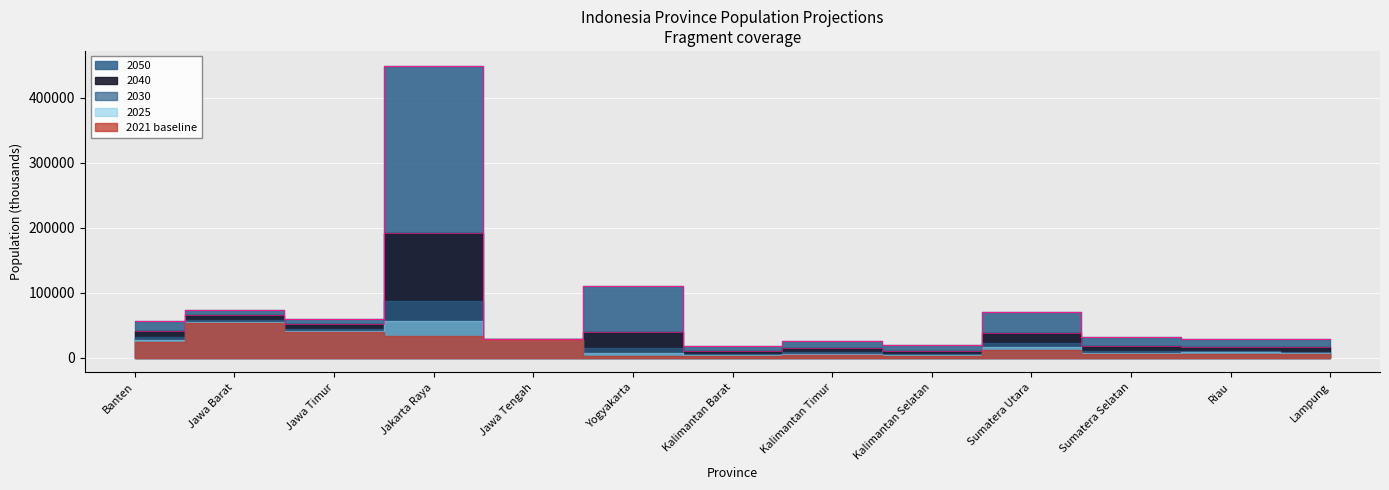

Reading right to left, what are all the values shown in this chart?

2021: Lampung=5177	Riau=6108	Sumatera Selatan=5594	Sumatera Utara=11748	Kalimantan Selatan=3051	Kalimantan Timur=4049	Kalimantan Barat=2913	Yogyakarta=3108	Jawa Tengah=26661	Jakarta Raya=32709	Jawa Timur=39457	Jawa Barat=53318	Banten=23831
2025: Lampung=7215	Riau=8130	Sumatera Selatan=7879	Sumatera Utara=16509	Kalimantan Selatan=4413	Kalimantan Timur=5840	Kalimantan Barat=4156	Yogyakarta=8022	Jawa Tengah=26954	Jakarta Raya=56416	Jawa Timur=41847	Jawa Barat=55595	Banten=27125
2030: Lampung=9559	Riau=10454	Sumatera Selatan=10507	Sumatera Utara=21983	Kalimantan Selatan=6323	Kalimantan Timur=8350	Kalimantan Barat=5900	Yogyakarta=14272	Jawa Tengah=27327	Jakarta Raya=86572	Jawa Timur=44887	Jawa Barat=58492	Banten=31314
2040: Lampung=16361	Riau=17263	Sumatera Selatan=18177	Sumatera Utara=38639	Kalimantan Selatan=10866	Kalimantan Timur=14305	Kalimantan Barat=9907	Yogyakarta=38962	Jawa Tengah=28133	Jakarta Raya=192336	Jawa Timur=51966	Jawa Barat=65137	Banten=41882
2050: Lampung=28107	Riau=29251	Sumatera Selatan=31532	Sumatera Utara=70244	Kalimantan Selatan=19868	Kalimantan Timur=26073	Kalimantan Barat=17475	Yogyakarta=110752	Jawa Tengah=28964	Jakarta Raya=449512	Jawa Timur=60358	Jawa Barat=72835	Banten=56285